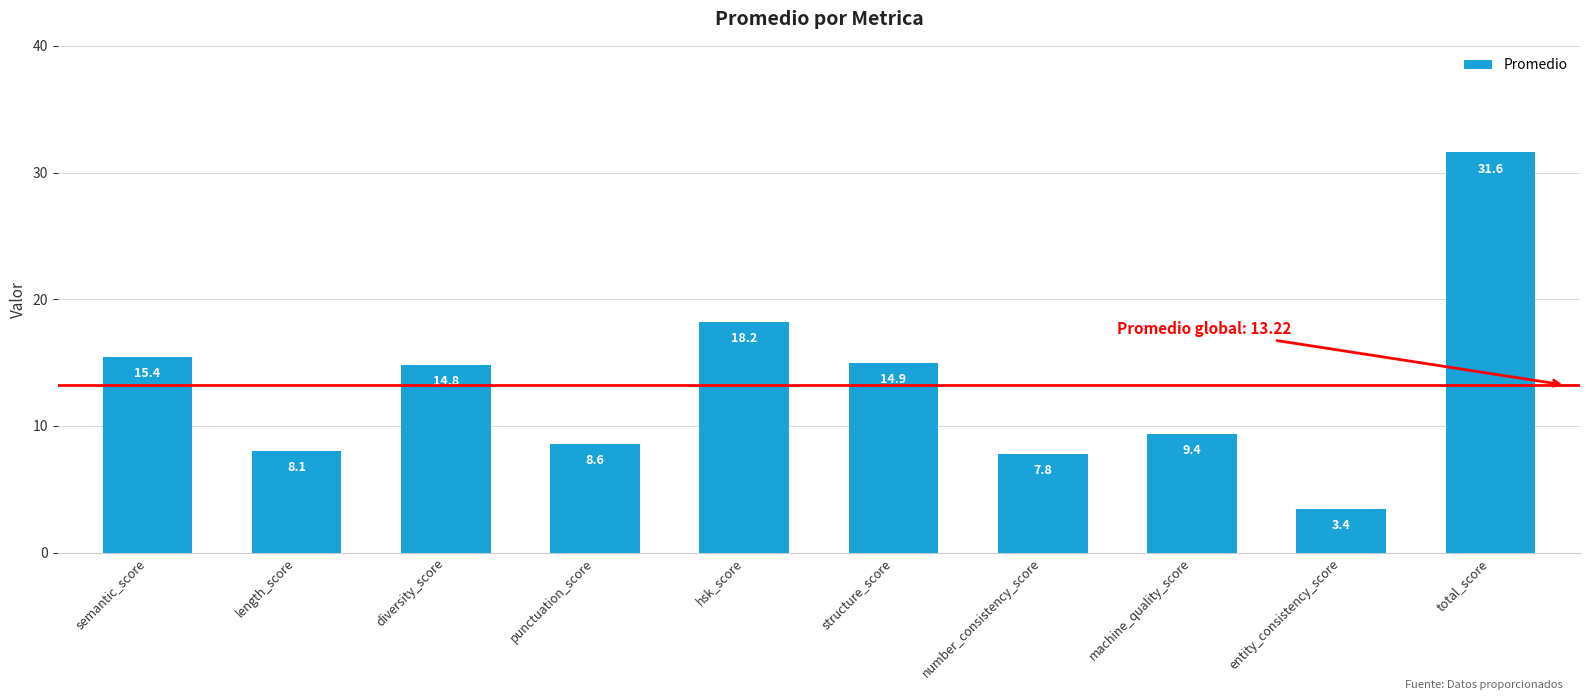

What is the difference between the values at punctuation_score and machine_quality_score?

0.8